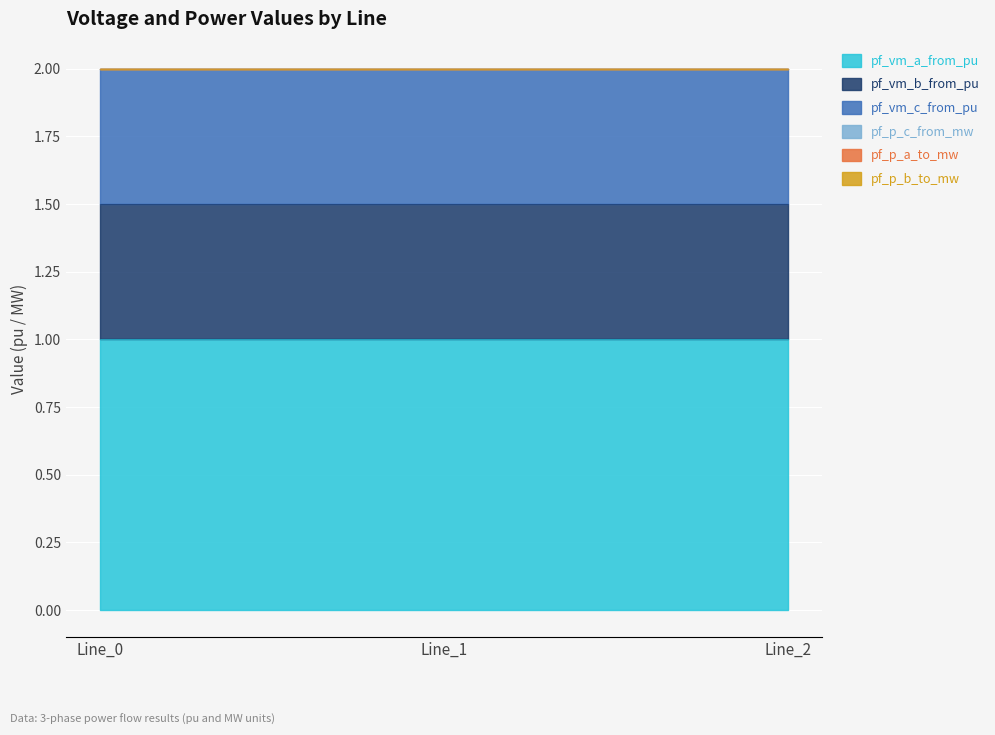

Is the value of pf_p_a_to_mw at Line_0 greater than the value of pf_vm_a_from_pu at Line_2?

No